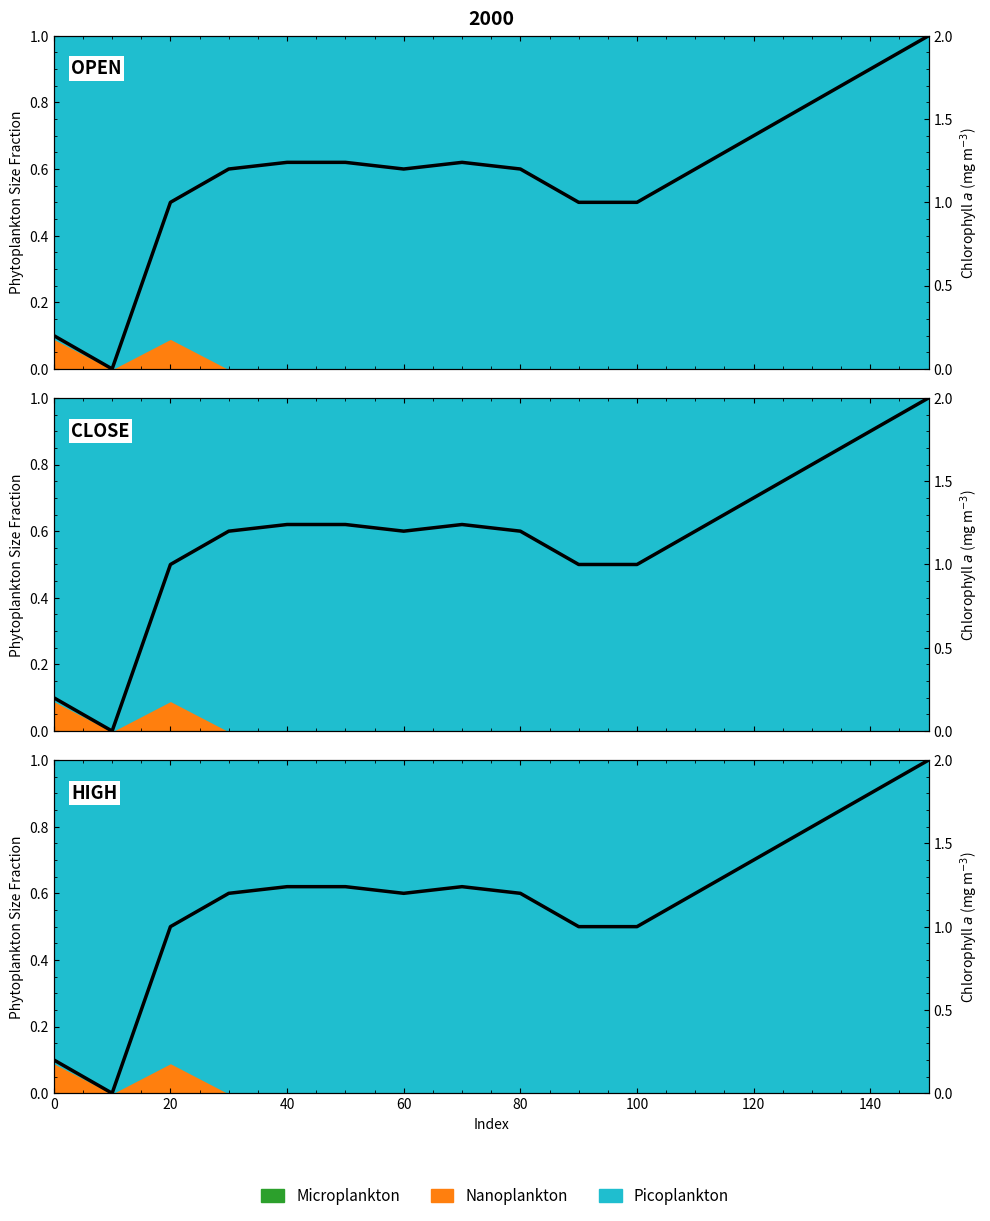

Which series has the largest range (max minus min)?

open